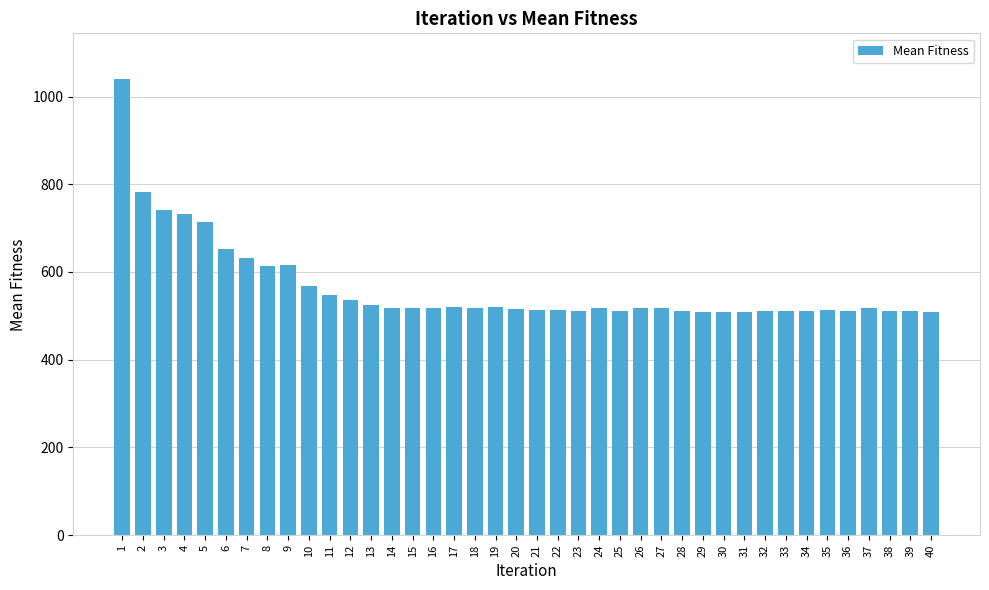

True or false: the data shows 511 at 38.

True